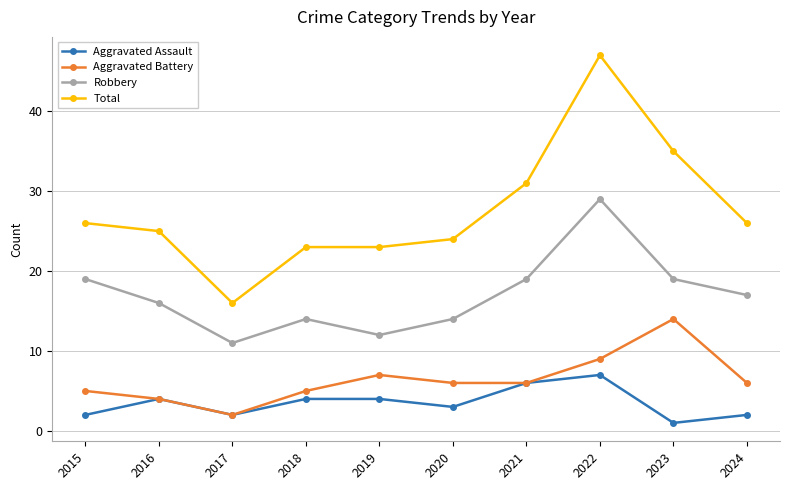

True or false: Robbery and Total intersect in this chart.

False